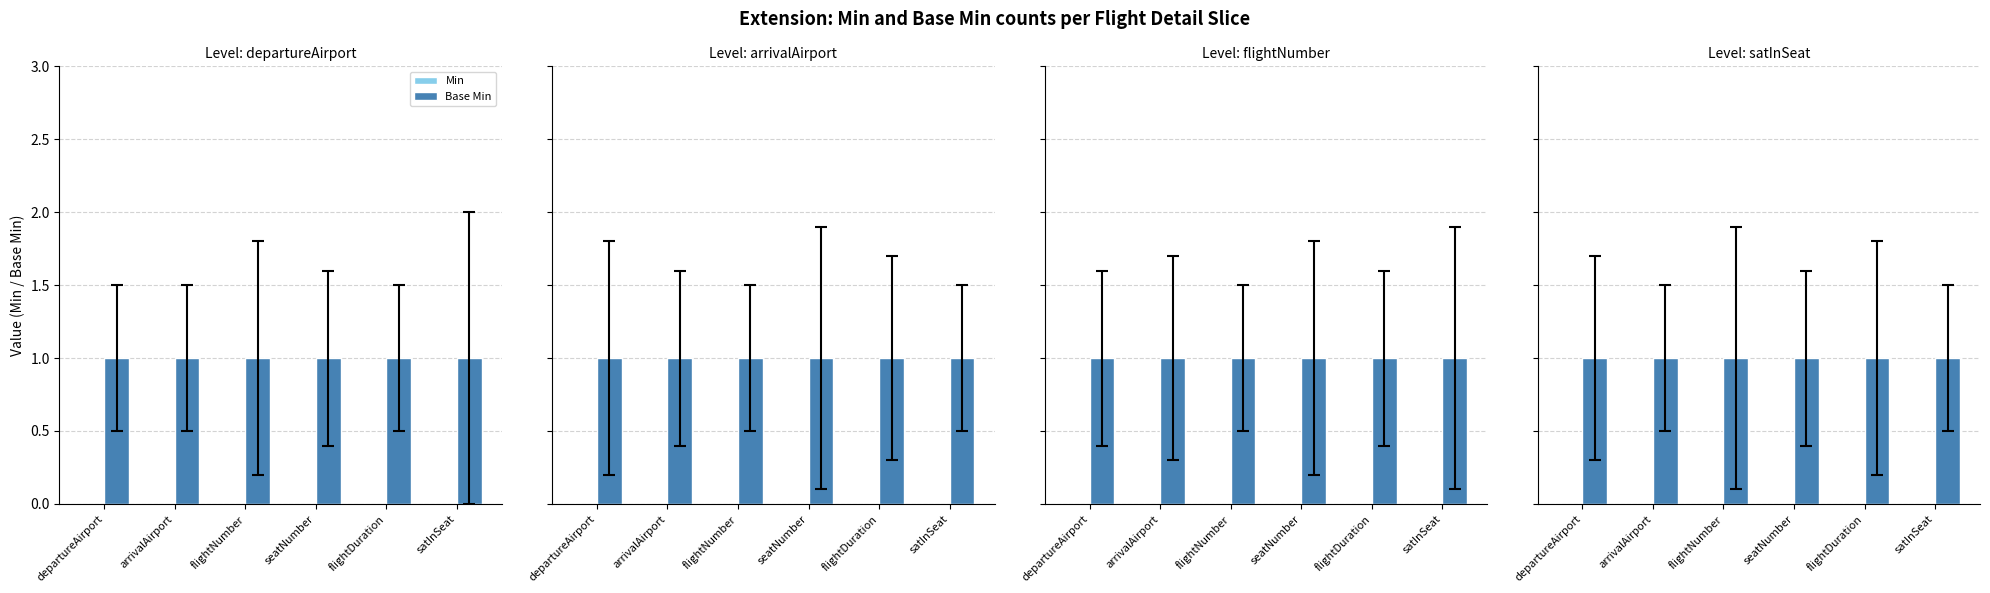

Is it true that Min equals 0 at arrivalAirport?

True